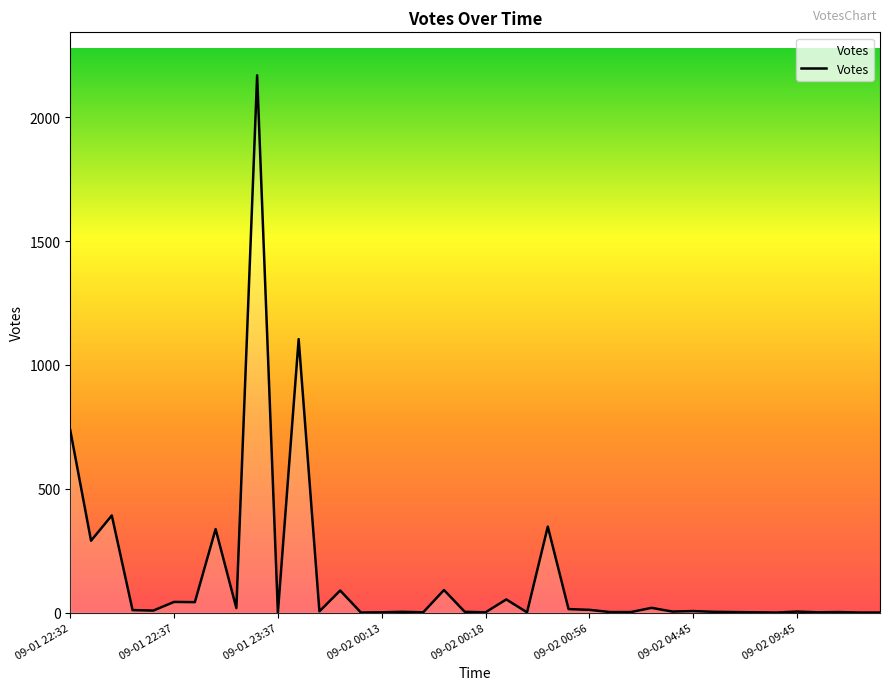

What is the greatest value displayed?

2169